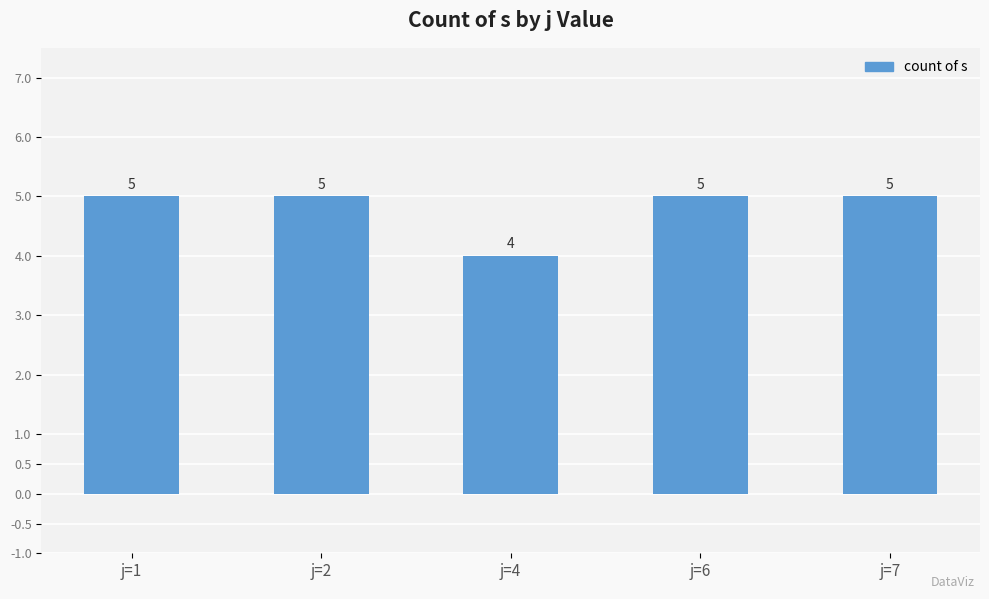

How many bars are there in total?

5